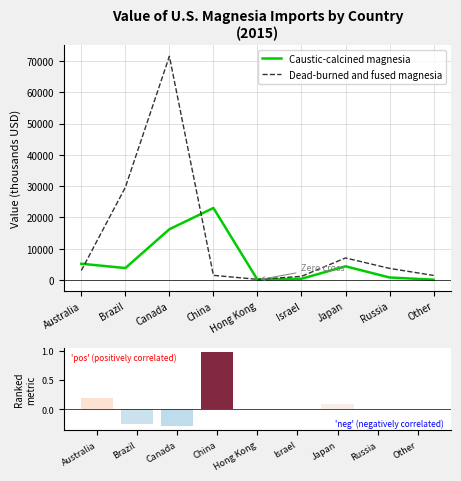

Rank the series at Other from highest to lowest value.

Dead-burned and fused magnesia, Caustic-calcined magnesia